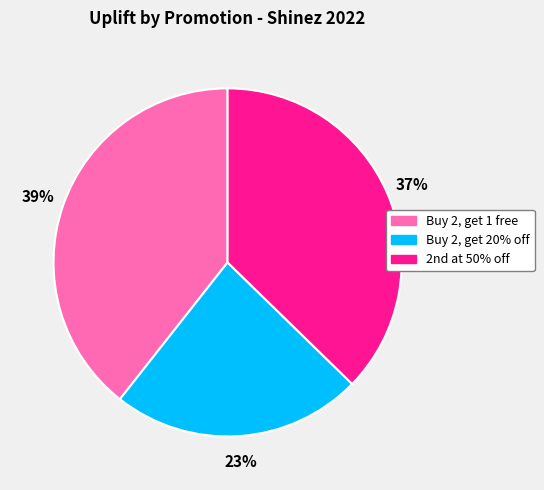

What is the largest slice in the pie chart?

Buy 2, get 1 free